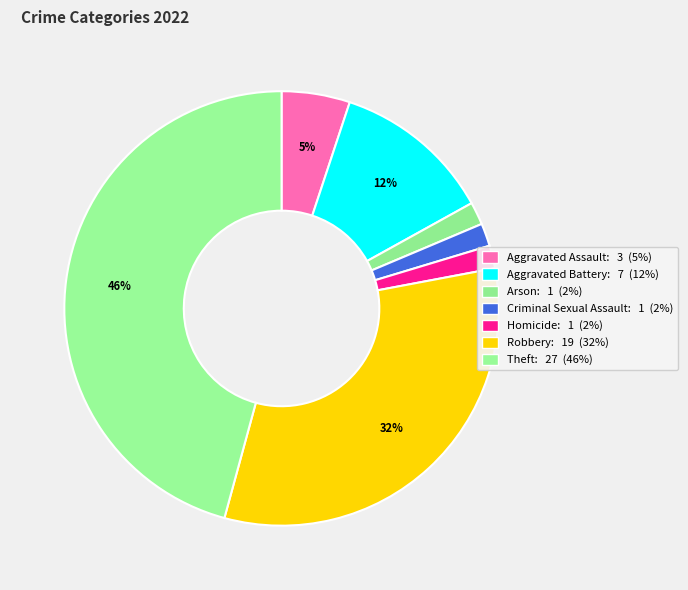

What percentage is NOT represented by Aggravated Assault?

94.9%